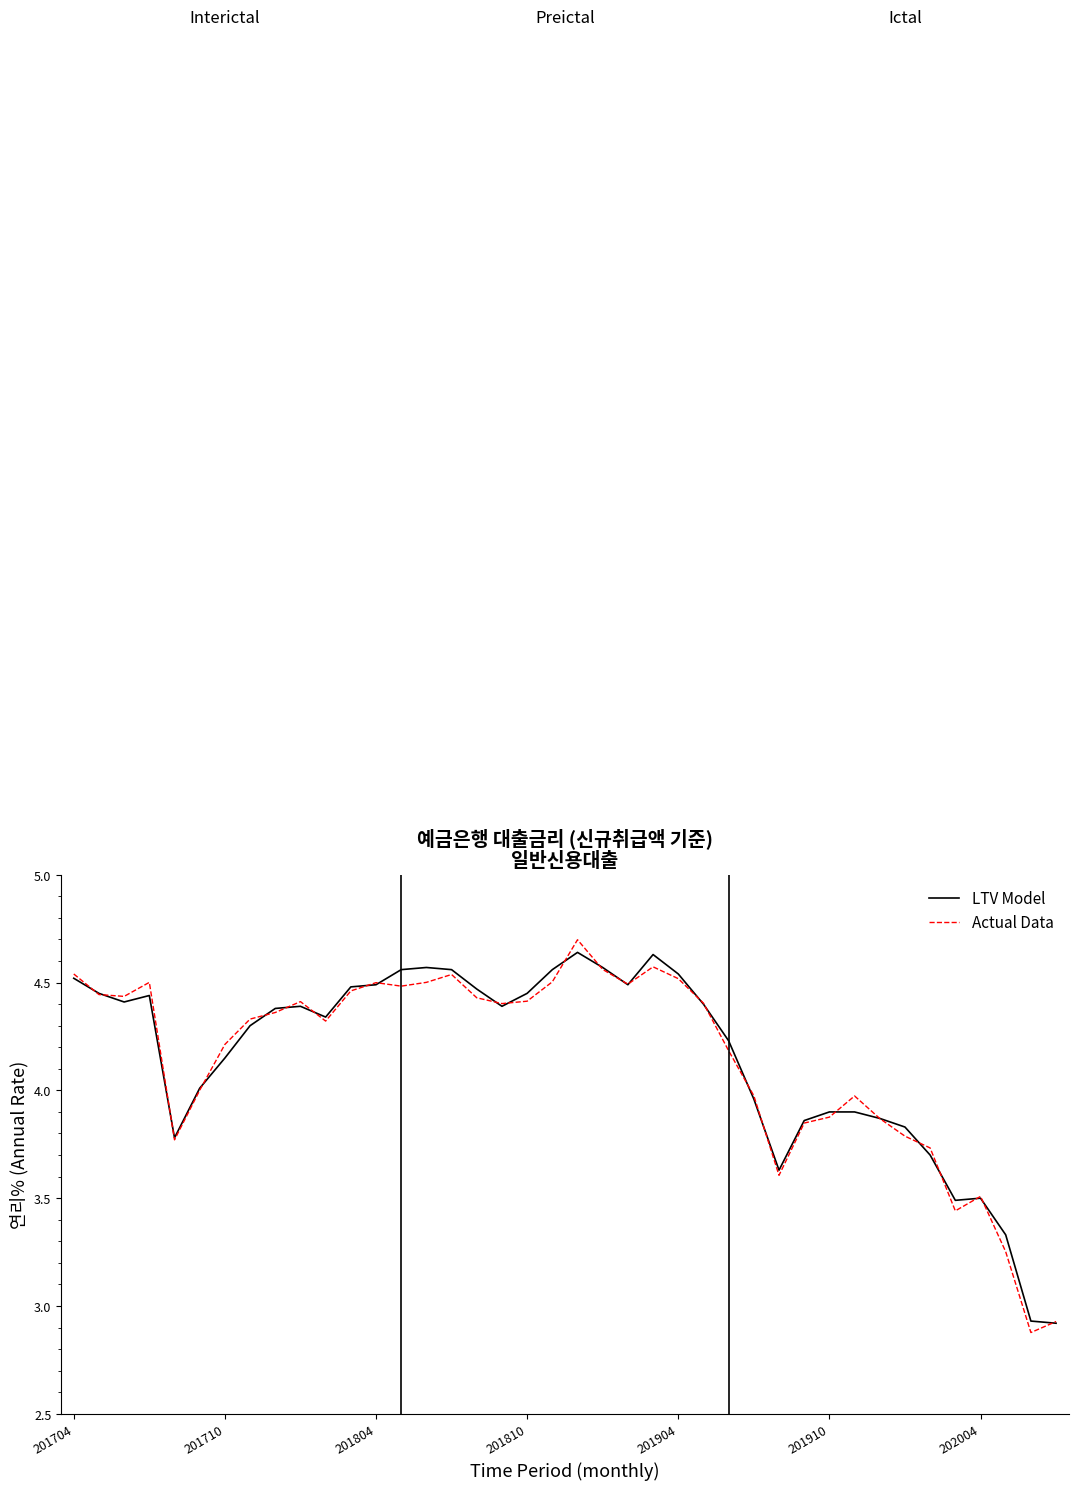

What is the highest value of the Actual Data series?

4.7